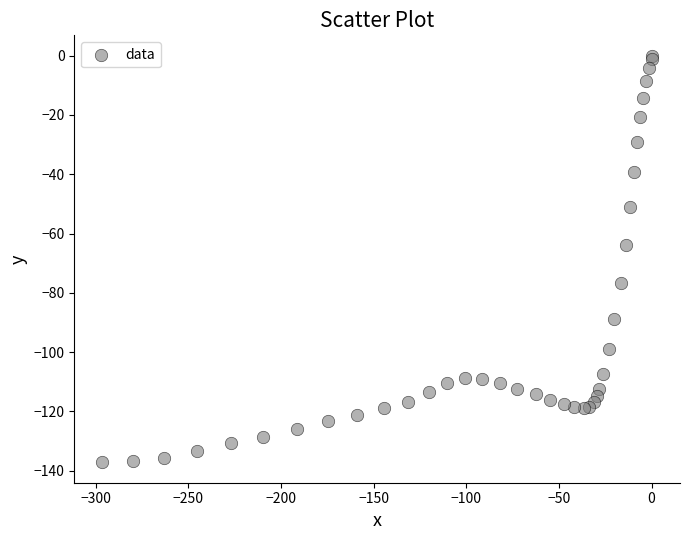

What Y value in the scatter plot is closest to -68?

-63.7